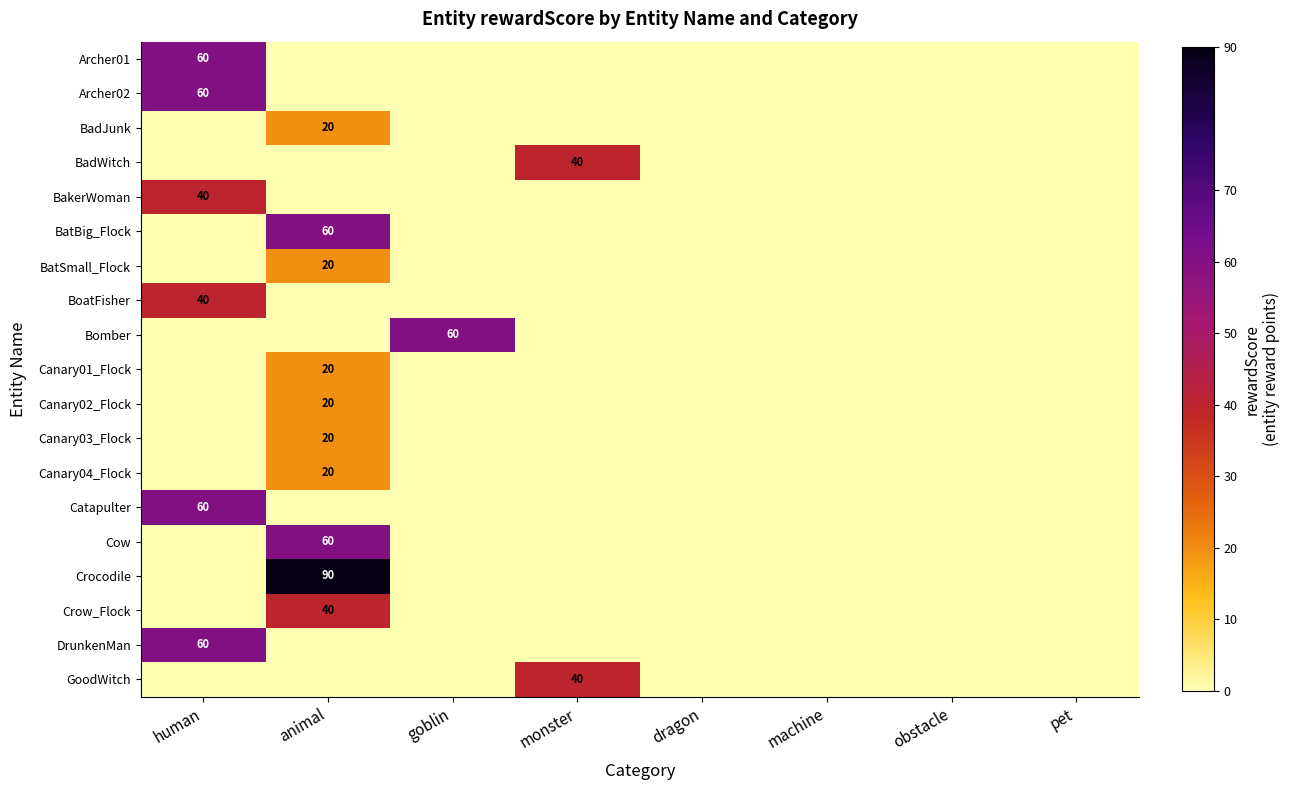

Rank the categories by row_0 value from lowest to highest.

animal, goblin, monster, dragon, machine, obstacle, pet, human